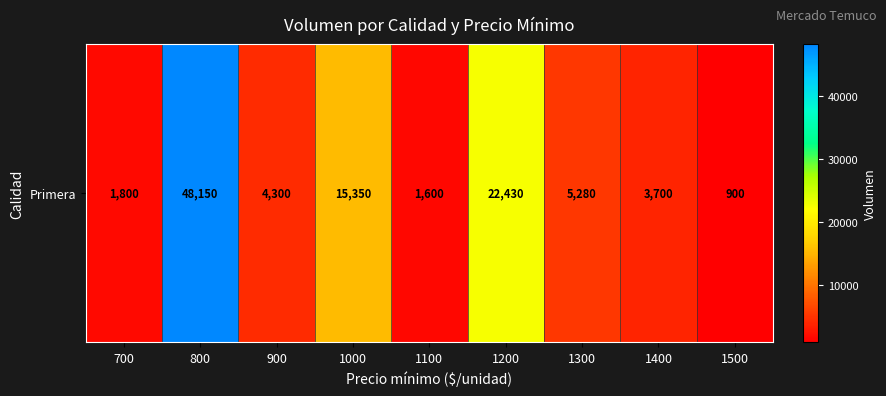

Is it true that the value at 1500 is 900?

True